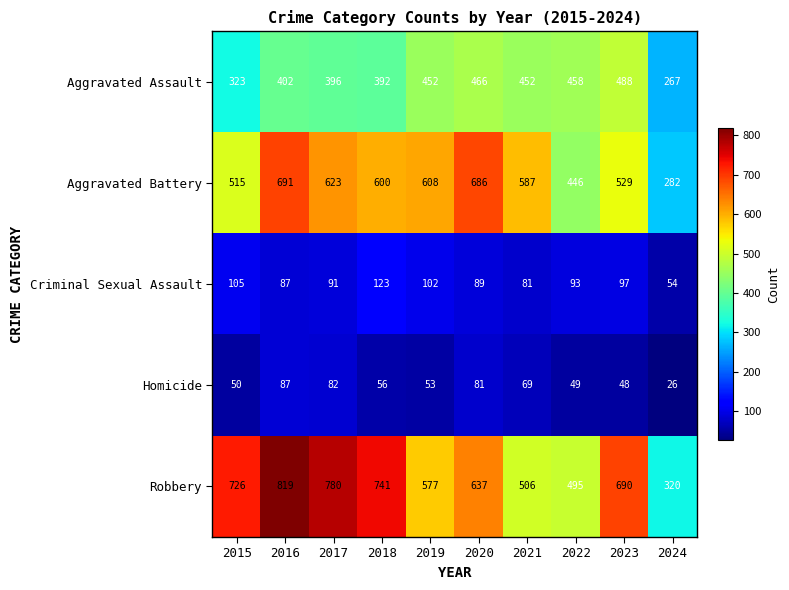

Which category has the highest value across all series?

2016